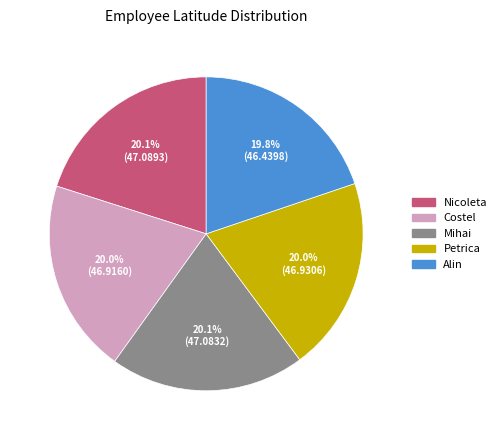

To the nearest percent, what is the combined percentage of Nicoleta and Costel?

40%